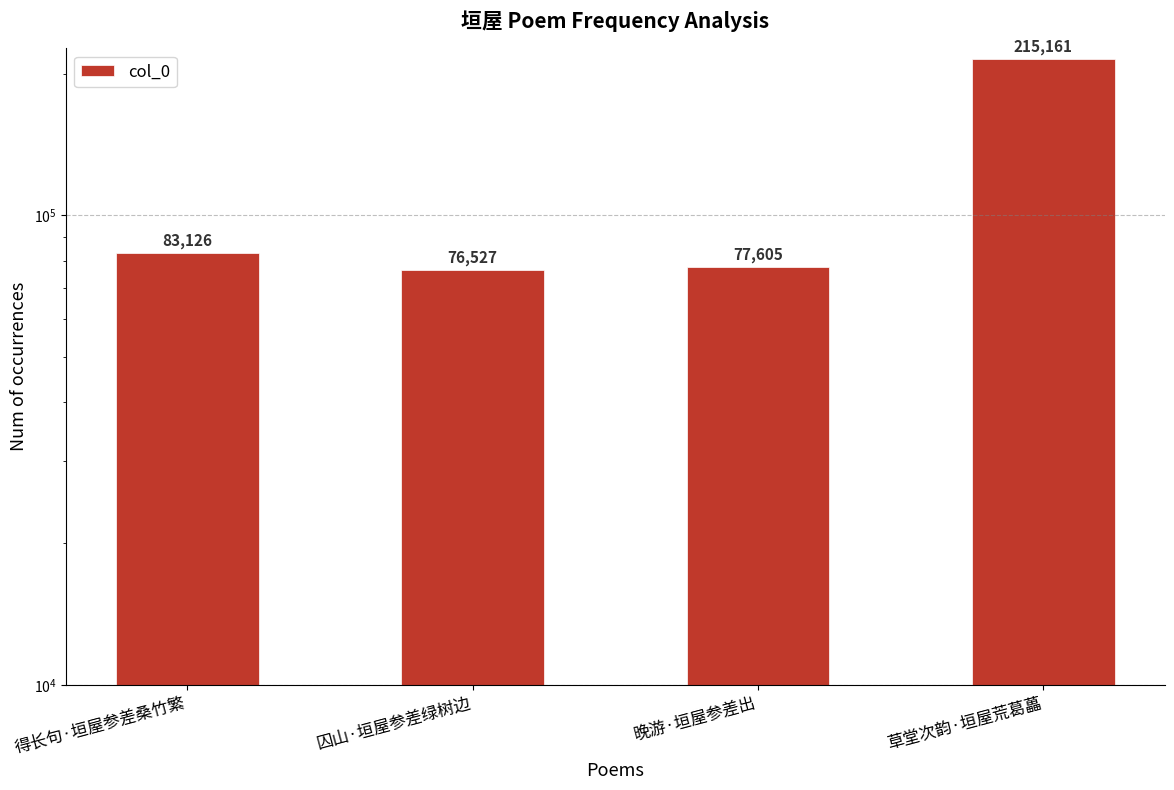

What is the approximate value at 草堂次韵·垣屋荒葛藟, to the nearest 10?

215160